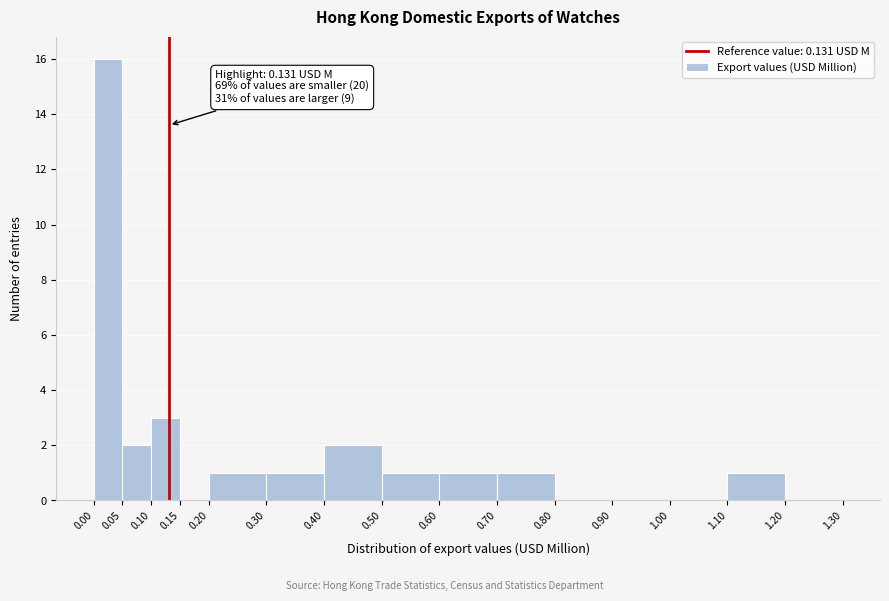

Over which range of the x-axis is the bar tallest?

0.00 to 0.05